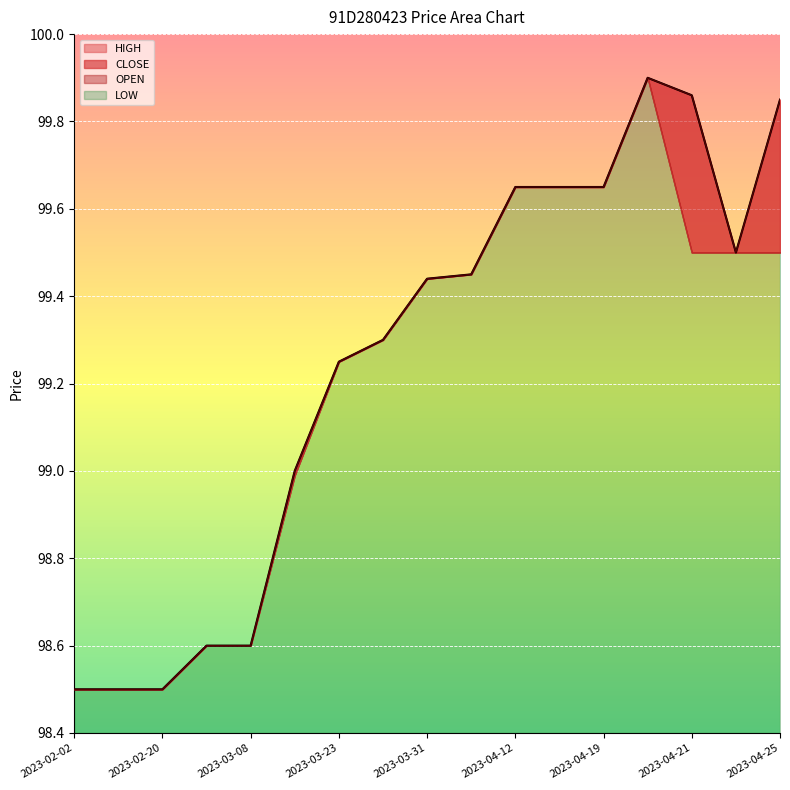

What is the highest value of the HIGH series?

99.9